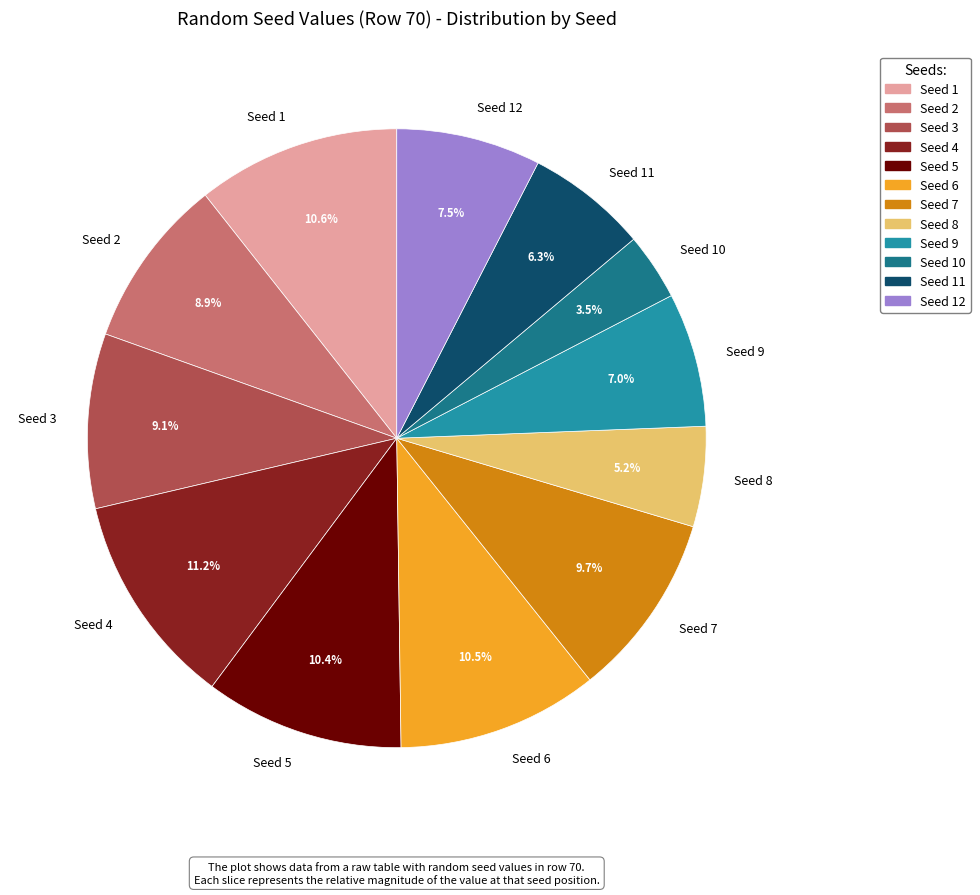

Which slice is the smallest?

Seed 10